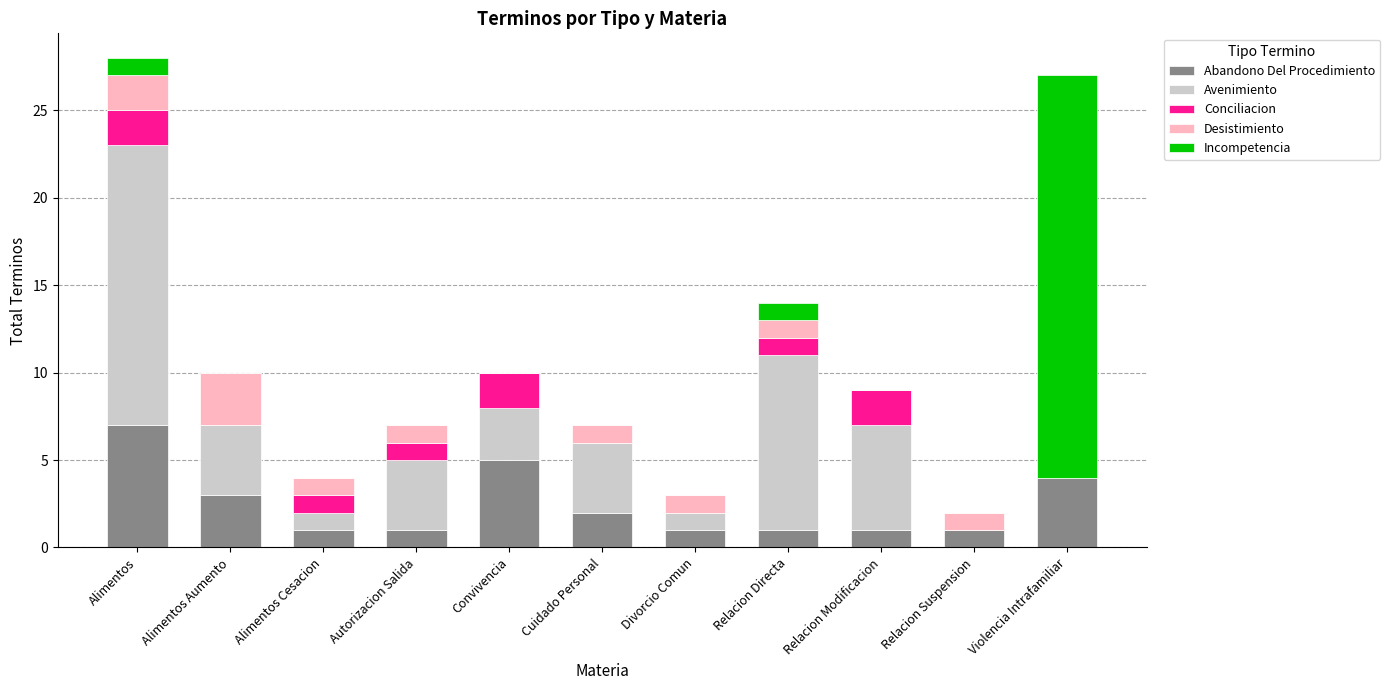

What are all the series names shown in the legend?

Abandono Del Procedimiento, Avenimiento, Conciliacion, Desistimiento, Incompetencia